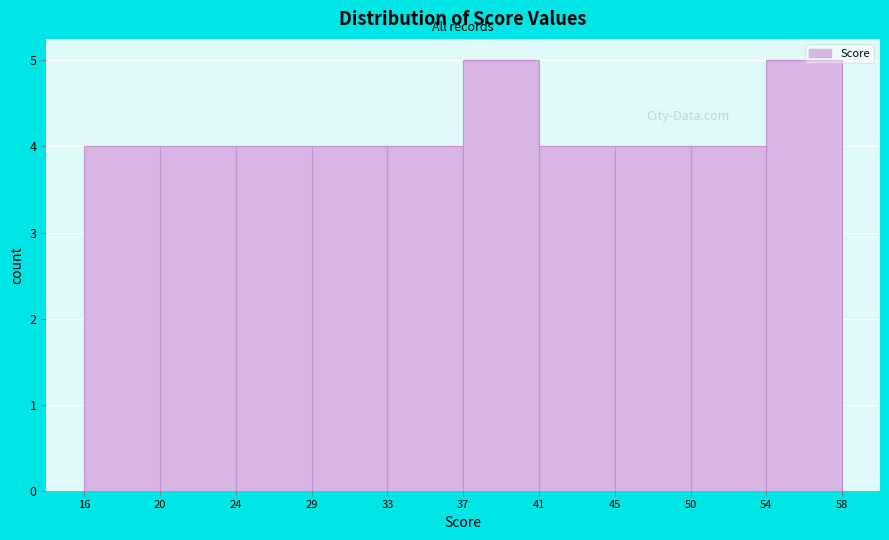

Reading left to right, transcribe this chart: for each bar, give the range it covers on the x-axis and its height. The values are not printed on the chart, so give them approximately, as read against the axis.

16 to 20: 4
20 to 24: 4
24 to 29: 4
29 to 33: 4
33 to 37: 4
37 to 41: 5
41 to 45: 4
45 to 50: 4
50 to 54: 4
54 to 58: 5